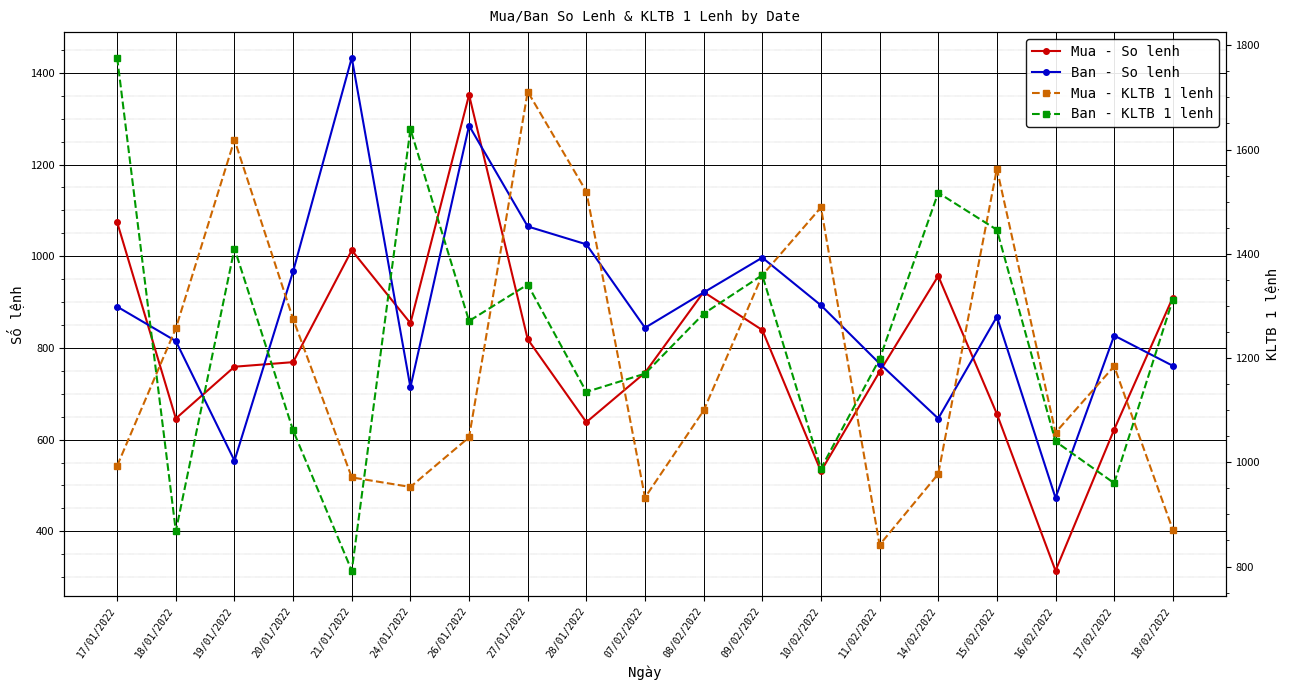

What is the minimum value for Mua - KLTB 1 lenh?

841.6